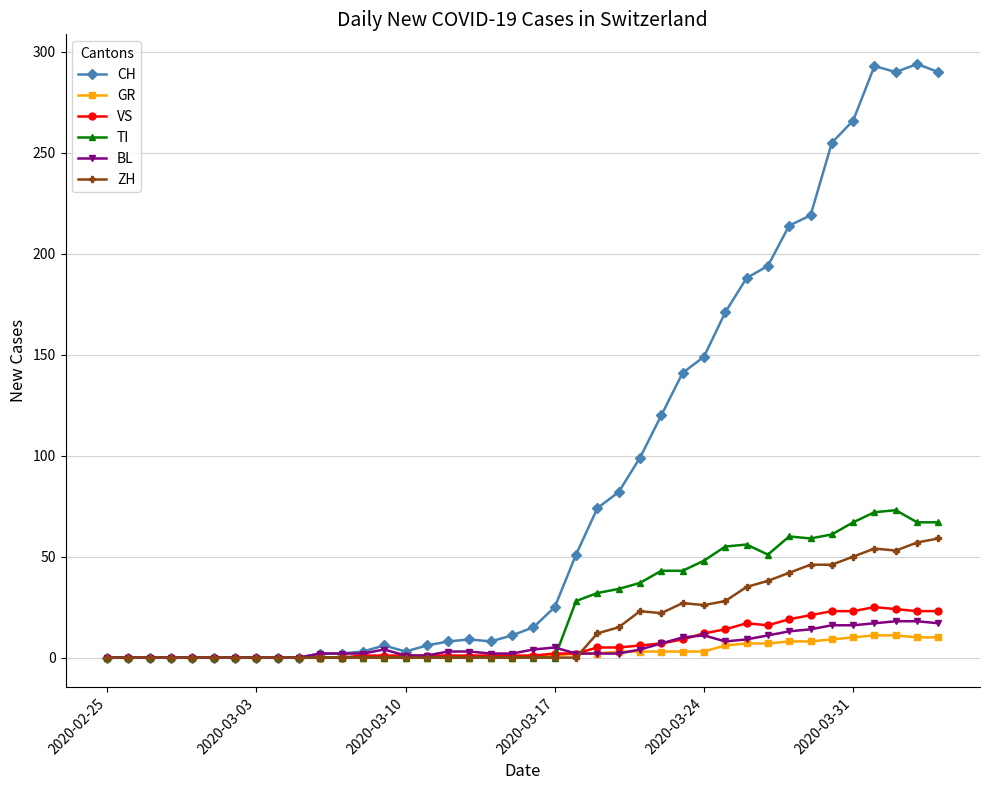

Which series ends up on top after the final intersection of VS and ZH?

ZH